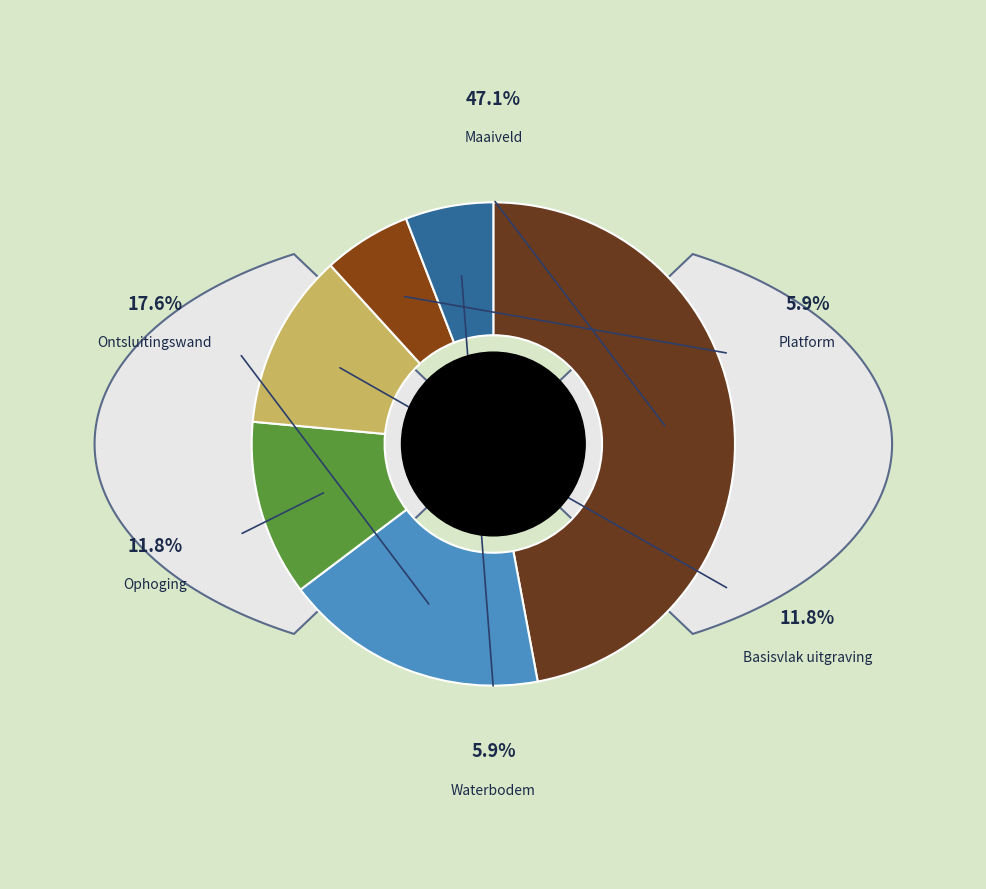

Which has a higher value, Basisvlak uitgraving (o.a. bouwput, groeve) or Maaiveld?

Maaiveld